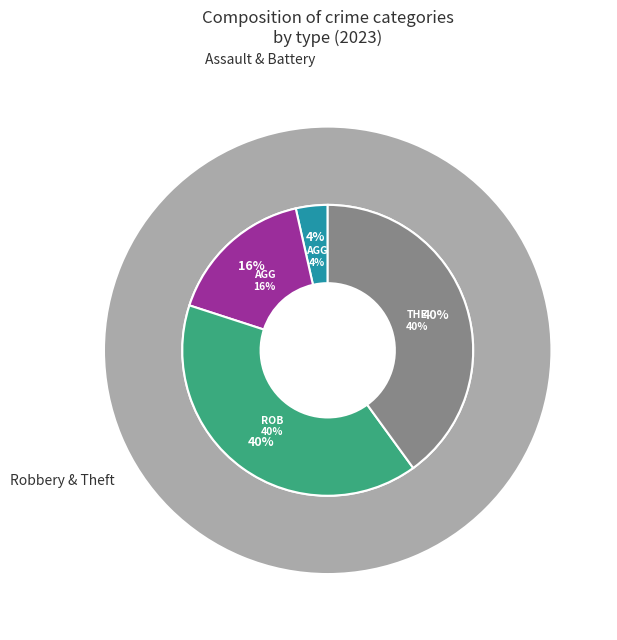

What percentage is the Aggravated Battery slice, to the nearest percent?

16%